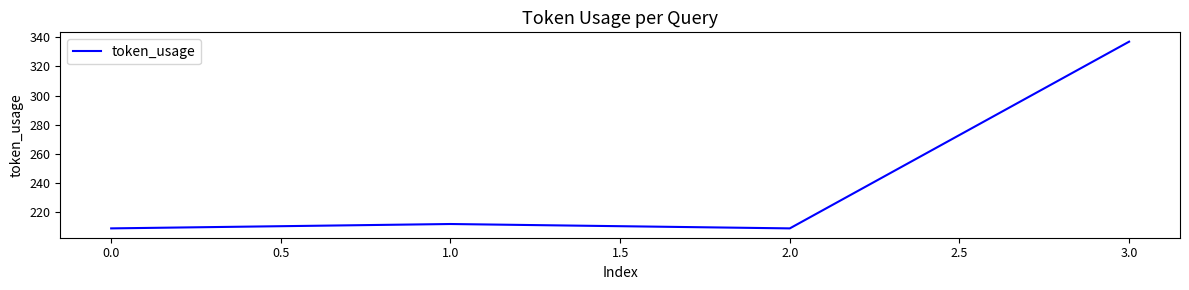

What is the greatest value displayed?

337